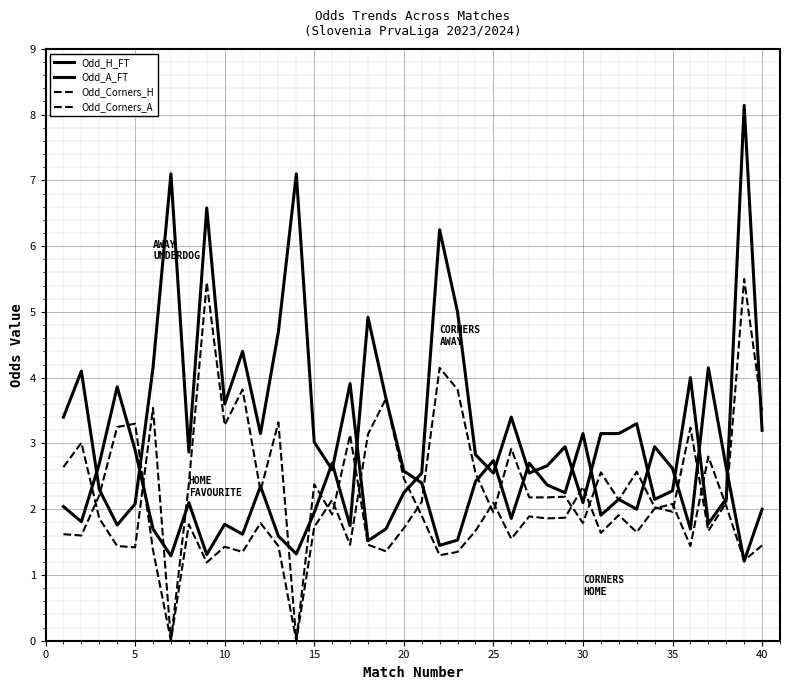

How many interior local peaks does the Odd_Corners_A series have?

14